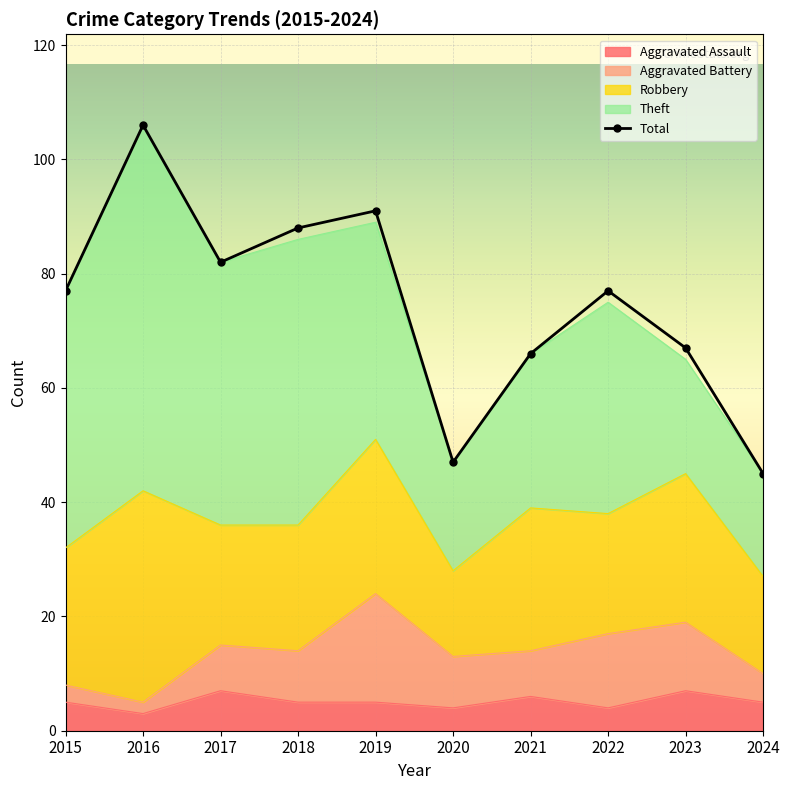

Rank the series by their maximum value, from highest to lowest.

Total, Theft, Robbery, Aggravated Battery, Aggravated Assault